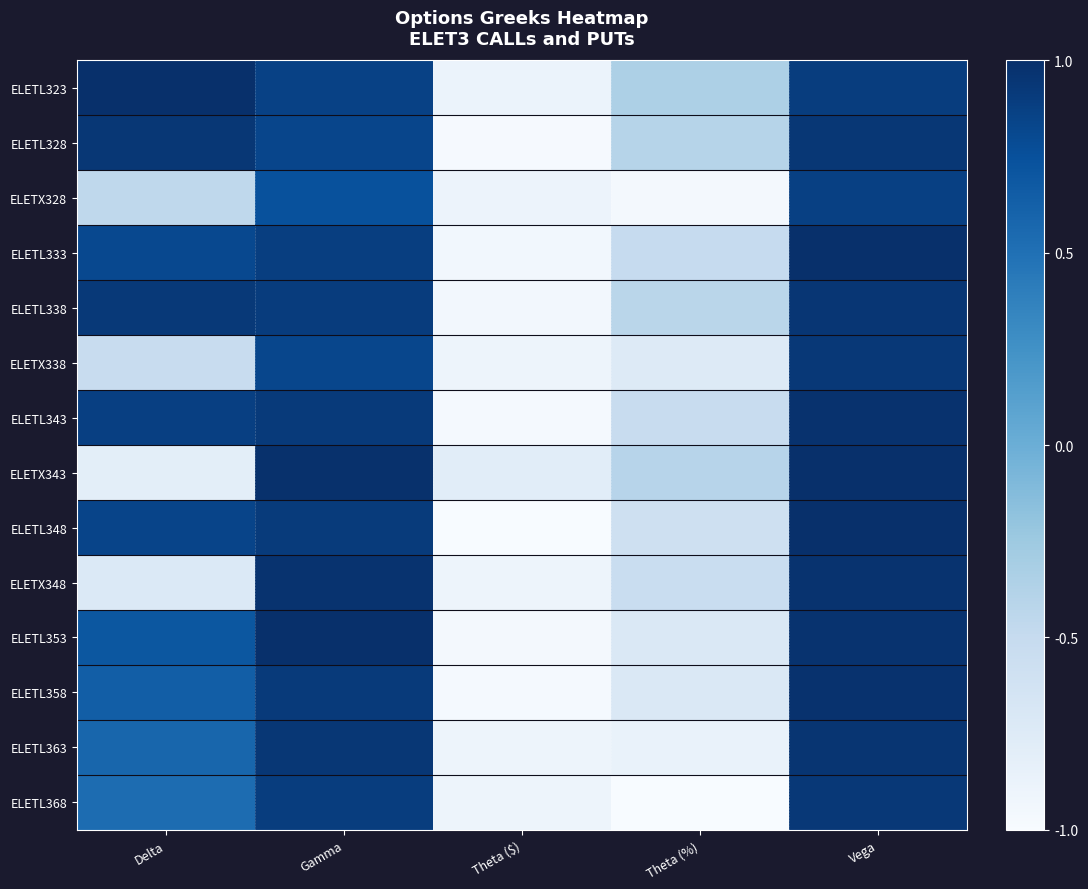

Reading left to right, transcribe all the data shown in this chart.

ELETL323: Delta=1.0	Gamma=0.9	Theta ($)=-0.9	Theta (%)=-0.3	Vega=0.9
ELETL328: Delta=0.9	Gamma=0.8	Theta ($)=-1.0	Theta (%)=-0.4	Vega=0.9
ELETX328: Delta=-0.5	Gamma=0.7	Theta ($)=-0.9	Theta (%)=-1.0	Vega=0.9
ELETL333: Delta=0.8	Gamma=0.9	Theta ($)=-0.9	Theta (%)=-0.5	Vega=1.0
ELETL338: Delta=0.9	Gamma=0.9	Theta ($)=-0.9	Theta (%)=-0.4	Vega=1.0
ELETX338: Delta=-0.5	Gamma=0.8	Theta ($)=-0.9	Theta (%)=-0.7	Vega=0.9
ELETL343: Delta=0.9	Gamma=0.9	Theta ($)=-1.0	Theta (%)=-0.5	Vega=1.0
ELETX343: Delta=-0.8	Gamma=1.0	Theta ($)=-0.8	Theta (%)=-0.4	Vega=1.0
ELETL348: Delta=0.8	Gamma=0.9	Theta ($)=-1.0	Theta (%)=-0.6	Vega=1.0
ELETX348: Delta=-0.7	Gamma=1.0	Theta ($)=-0.9	Theta (%)=-0.5	Vega=1.0
ELETL353: Delta=0.7	Gamma=1.0	Theta ($)=-1.0	Theta (%)=-0.7	Vega=1.0
ELETL358: Delta=0.6	Gamma=0.9	Theta ($)=-1.0	Theta (%)=-0.7	Vega=1.0
ELETL363: Delta=0.6	Gamma=0.9	Theta ($)=-0.9	Theta (%)=-0.9	Vega=1.0
ELETL368: Delta=0.5	Gamma=0.9	Theta ($)=-0.9	Theta (%)=-1.0	Vega=0.9